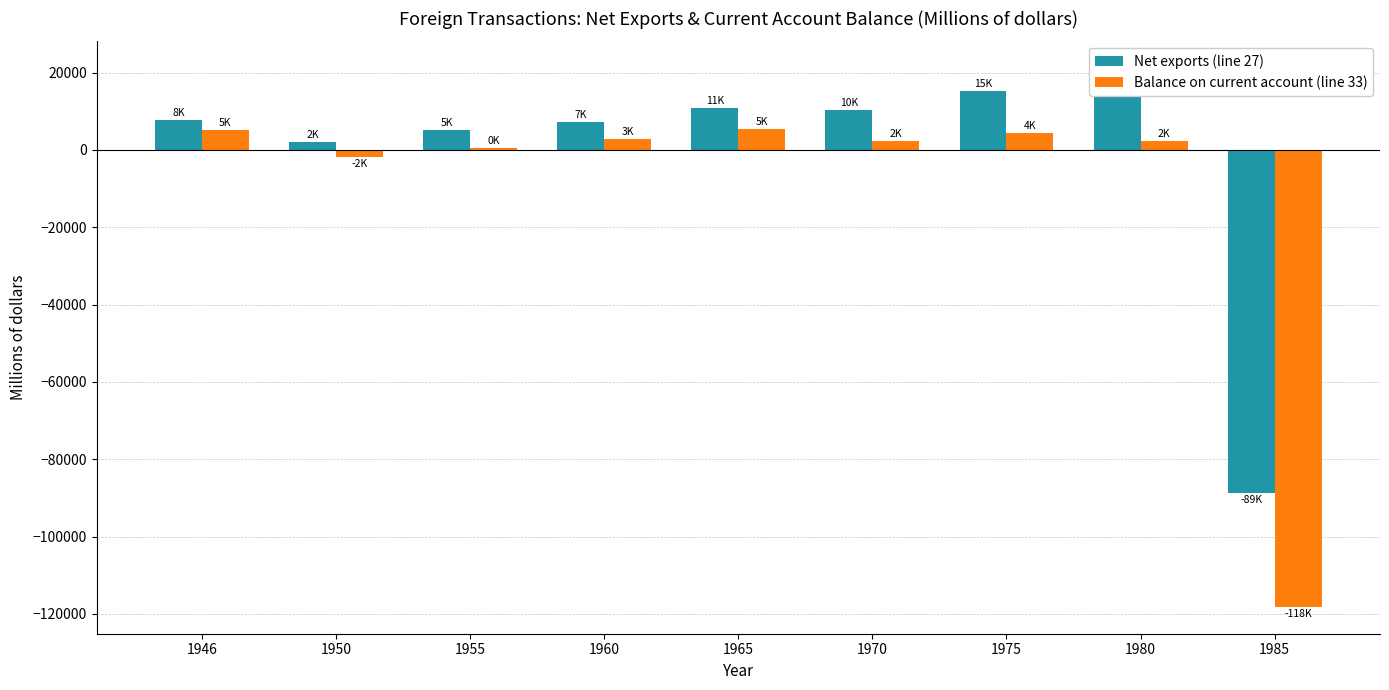

What is the spread (max minus min) of values at 1950?

4027